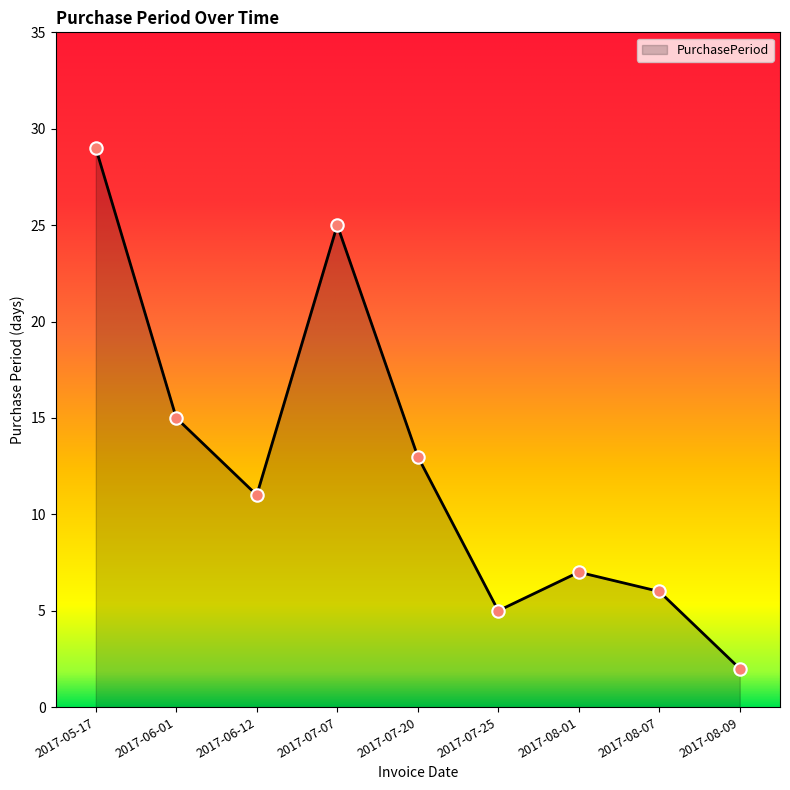

What is the ratio of the value at 2017-08-01 to the value at 2017-06-01?

0.5